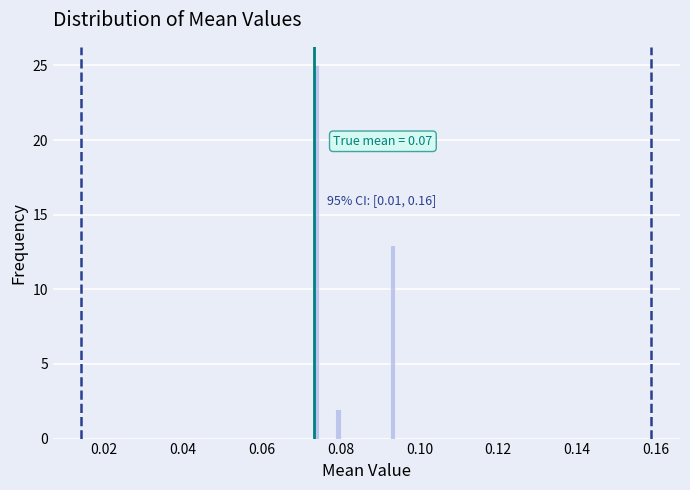

Read against the x-axis, roughly where is the centre of the tallest bar?

0.074